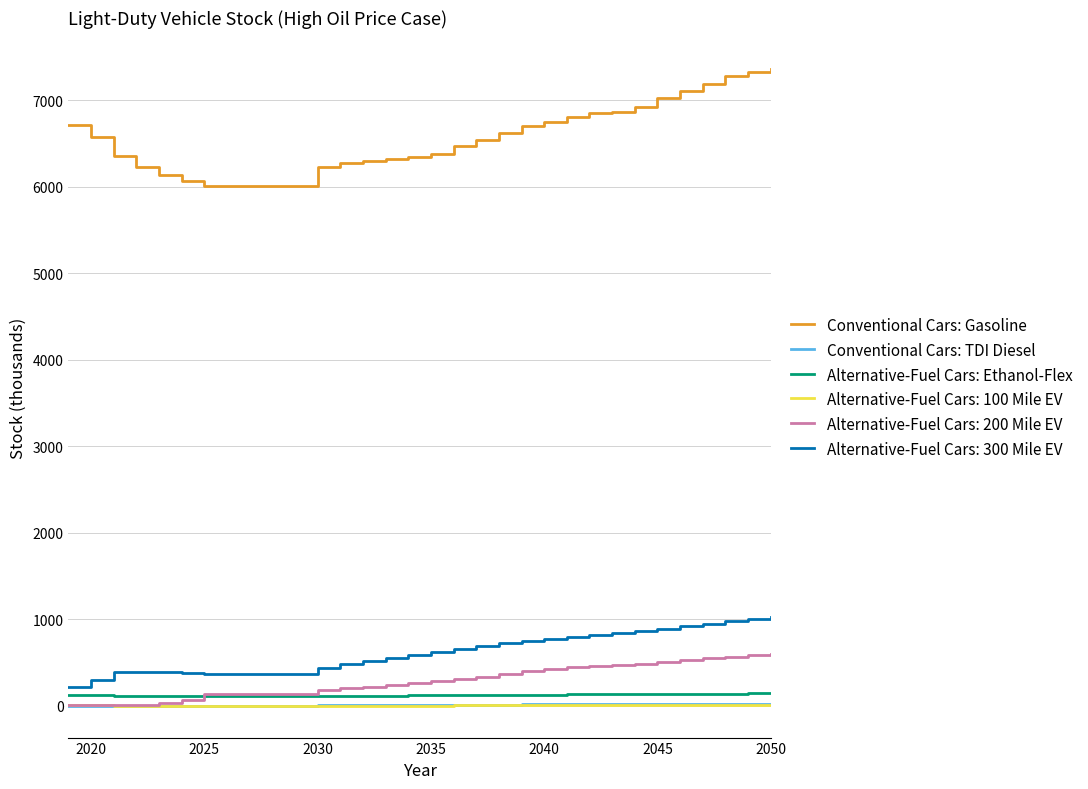

What is the maximum value shown in the chart?

7356.6